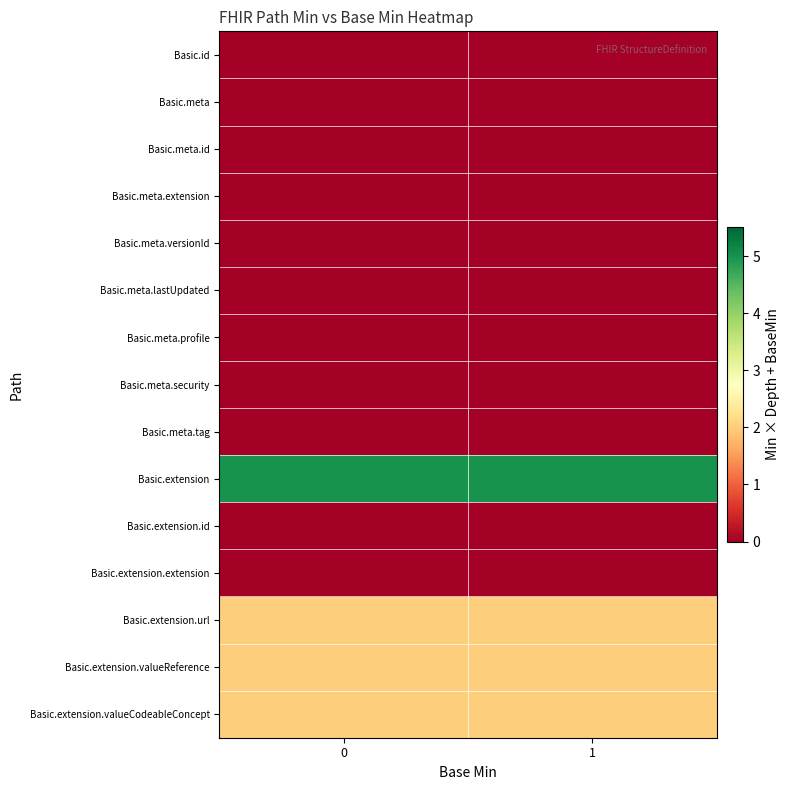

Reading left to right, extract all data points from this chart.

Basic.id: 0=0	1=0
Basic.meta: 0=0	1=0
Basic.meta.id: 0=0	1=0
Basic.meta.extension: 0=0	1=0
Basic.meta.versionId: 0=0	1=0
Basic.meta.lastUpdated: 0=0	1=0
Basic.meta.profile: 0=0	1=0
Basic.meta.security: 0=0	1=0
Basic.meta.tag: 0=0	1=0
Basic.extension: 0=5	1=5
Basic.extension.id: 0=0	1=0
Basic.extension.extension: 0=0	1=0
Basic.extension.url: 0=2	1=2
Basic.extension.valueReference: 0=2	1=2
Basic.extension.valueCodeableConcept: 0=2	1=2